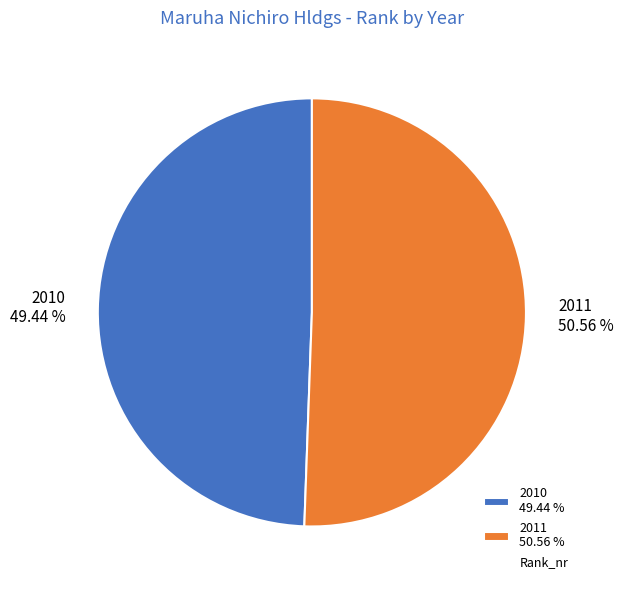

Which category has the smallest portion of the pie?

2010